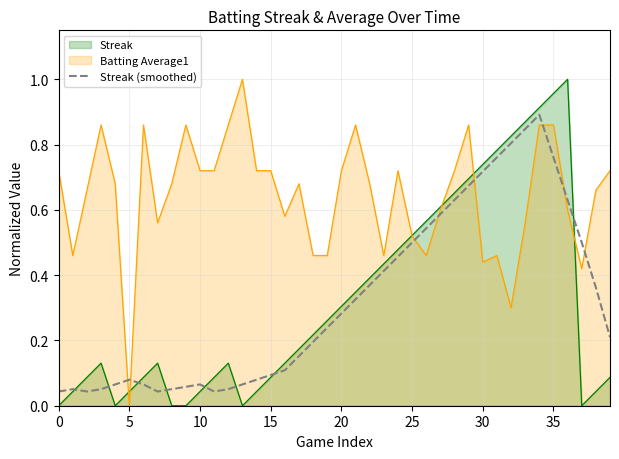

True or false: there are more than 1 points higher than both neighbors.

True